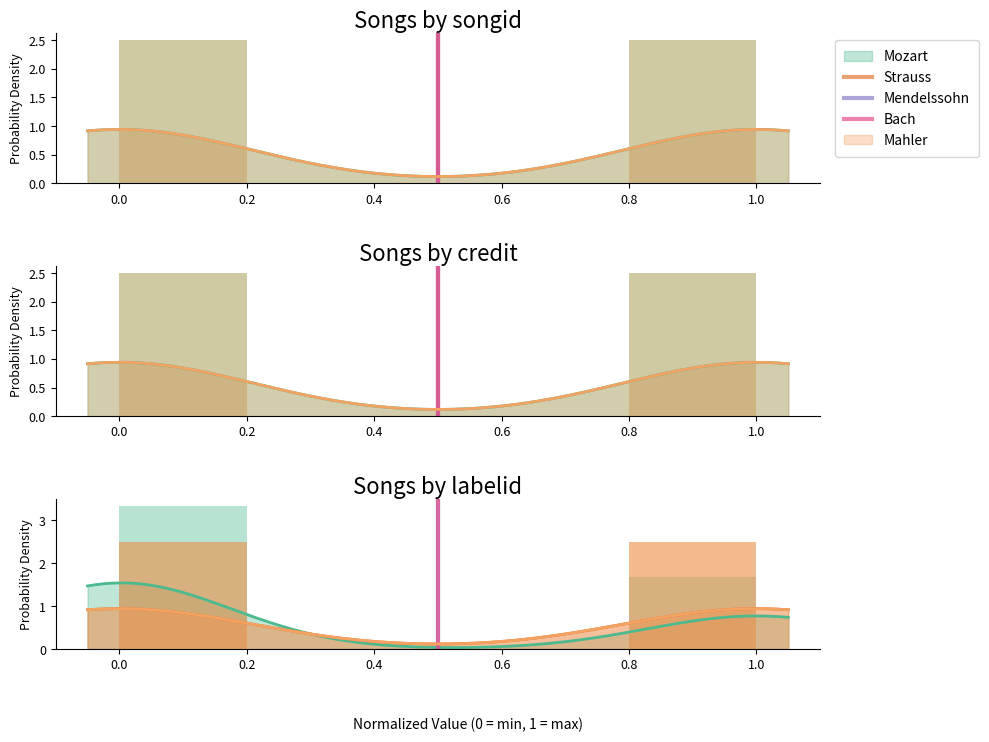

The value of Mendelssohn at −0.2 is 0. True or false?

False